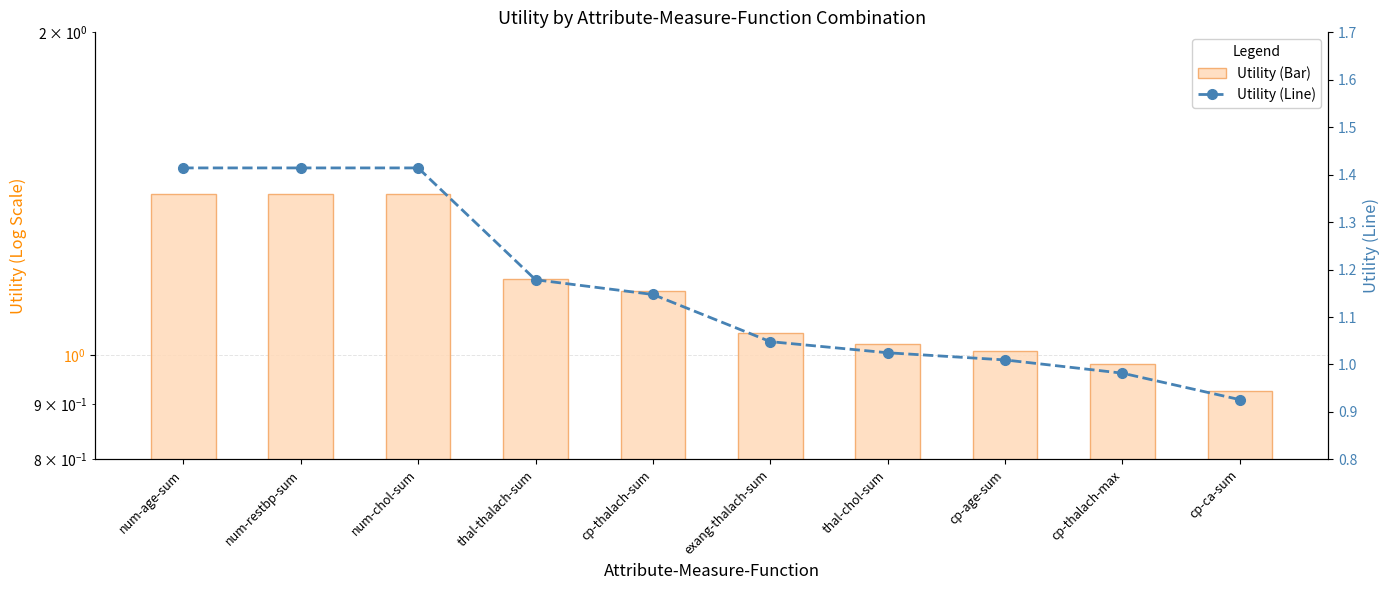

What are all the series names shown in the legend?

Utility (Bar), Utility (Line)